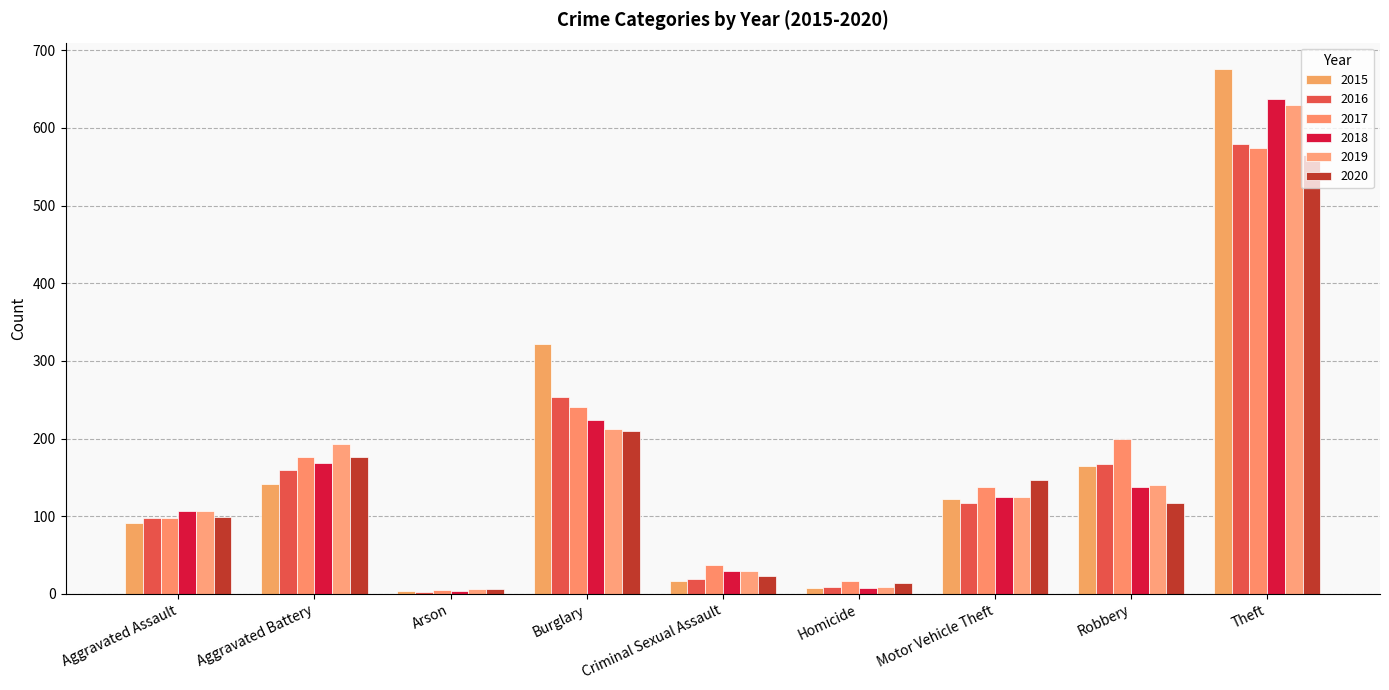

The value of 2017 at Aggravated Battery is 107. True or false?

False